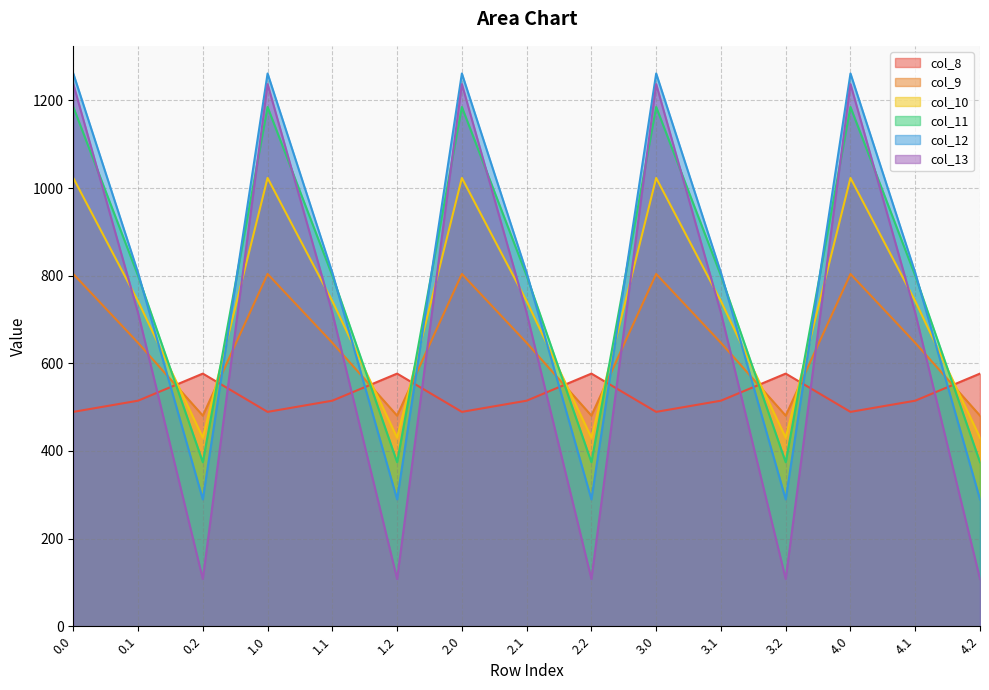

After their last crossing, which series has the higher values: col_8 or col_9?

col_8